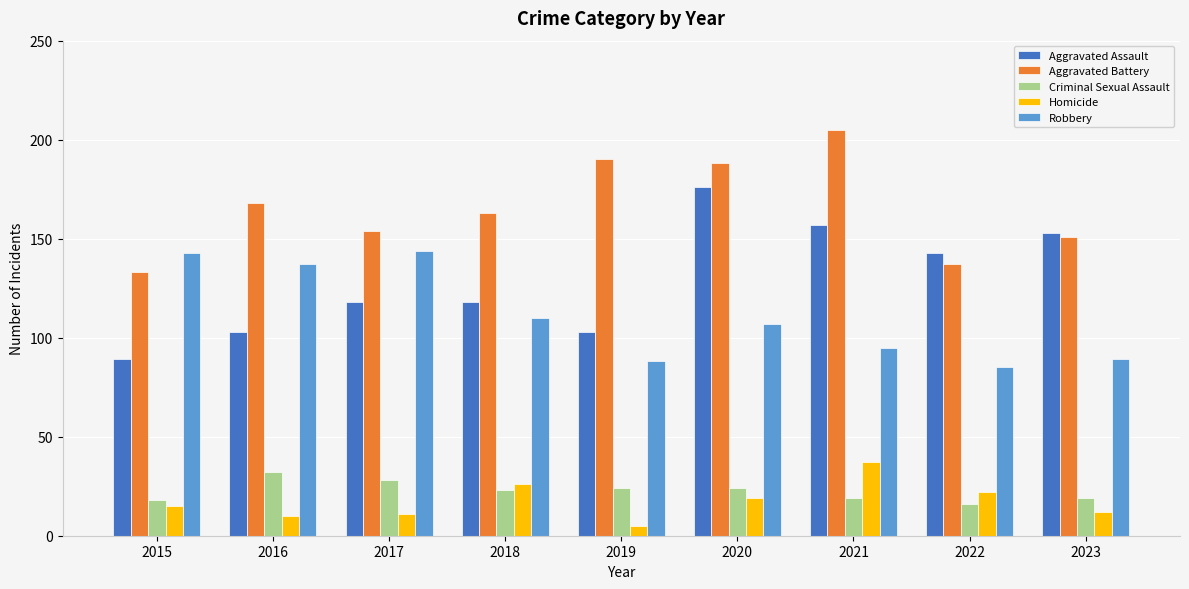

Reading left to right, extract all data points from this chart.

Aggravated Assault: 2015=89	2016=103	2017=118	2018=118	2019=103	2020=176	2021=157	2022=143	2023=153
Aggravated Battery: 2015=133	2016=168	2017=154	2018=163	2019=190	2020=188	2021=205	2022=137	2023=151
Criminal Sexual Assault: 2015=18	2016=32	2017=28	2018=23	2019=24	2020=24	2021=19	2022=16	2023=19
Homicide: 2015=15	2016=10	2017=11	2018=26	2019=5	2020=19	2021=37	2022=22	2023=12
Robbery: 2015=143	2016=137	2017=144	2018=110	2019=88	2020=107	2021=95	2022=85	2023=89